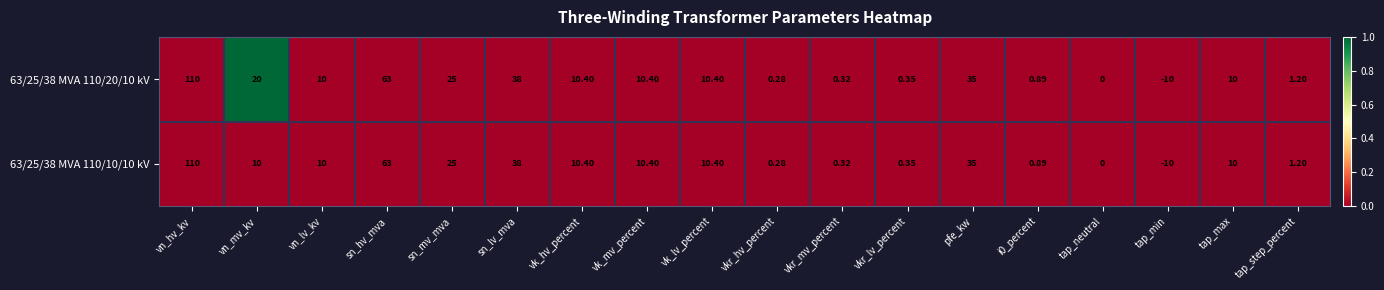

Which category has the highest value in the 63/25/38 MVA 110/20/10 kV series?

vn_hv_kv